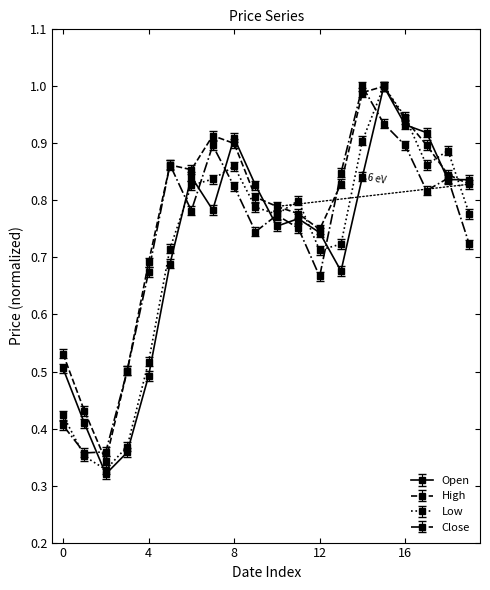

True or false: Open has more than 2 points higher than both neighbors.

True